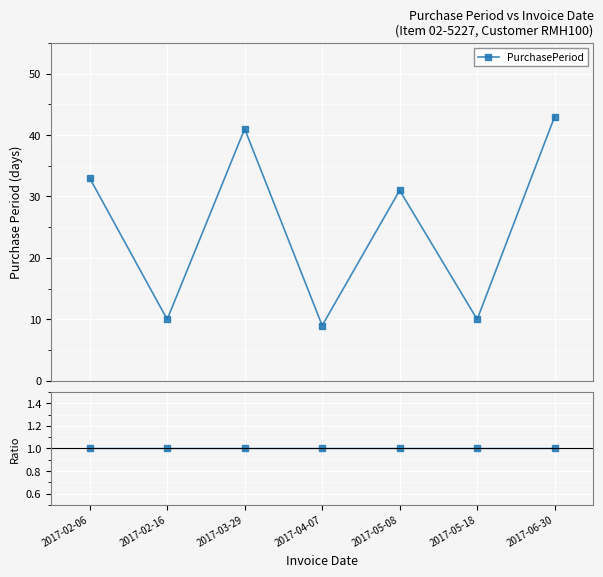

How many points are higher than both their immediate neighbors (excluding endpoints)?

2